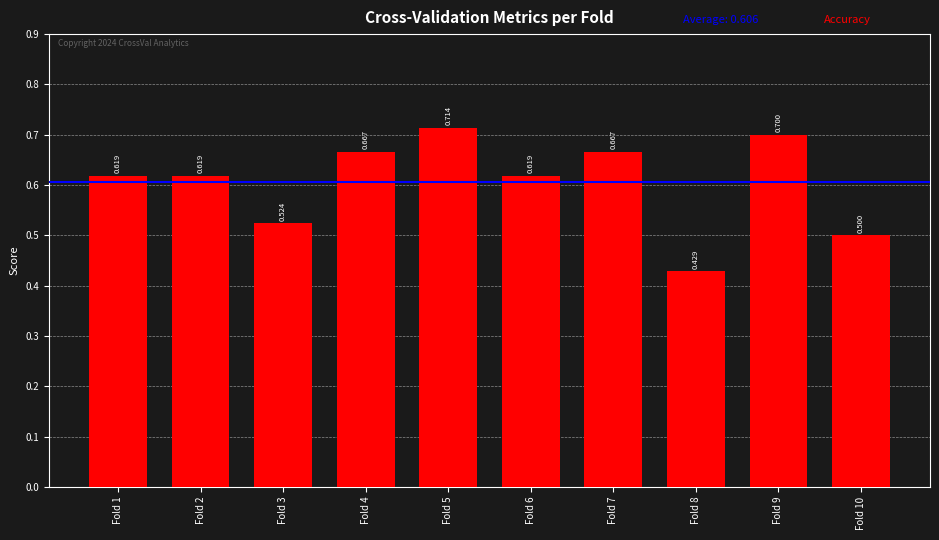

Reading right to left, list all the values displayed in this chart.

0.5	0.7	0.4	0.7	0.6	0.7	0.7	0.5	0.6	0.6